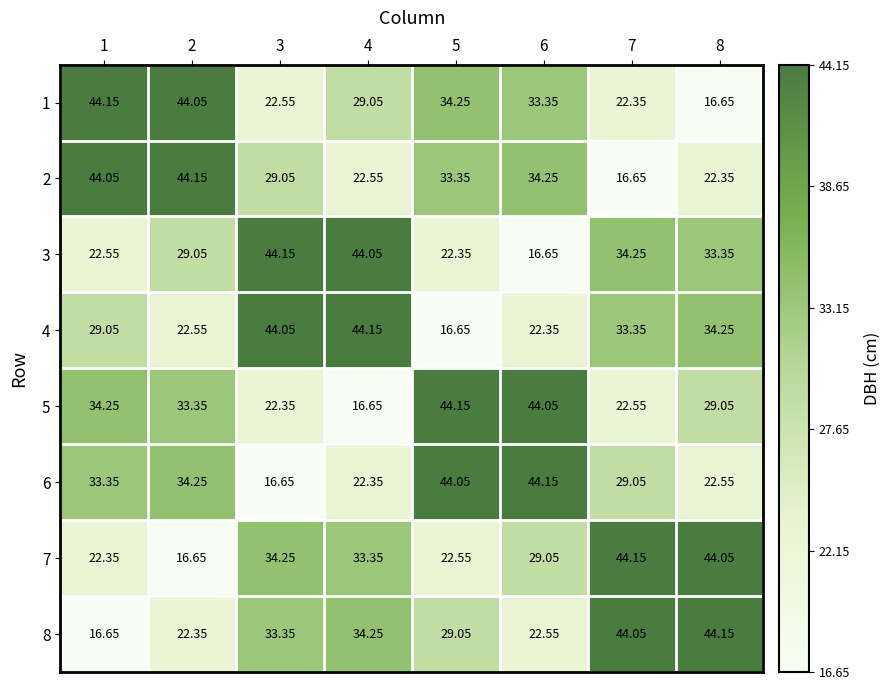

What is the spread (max minus min) of values at 3?

27.5